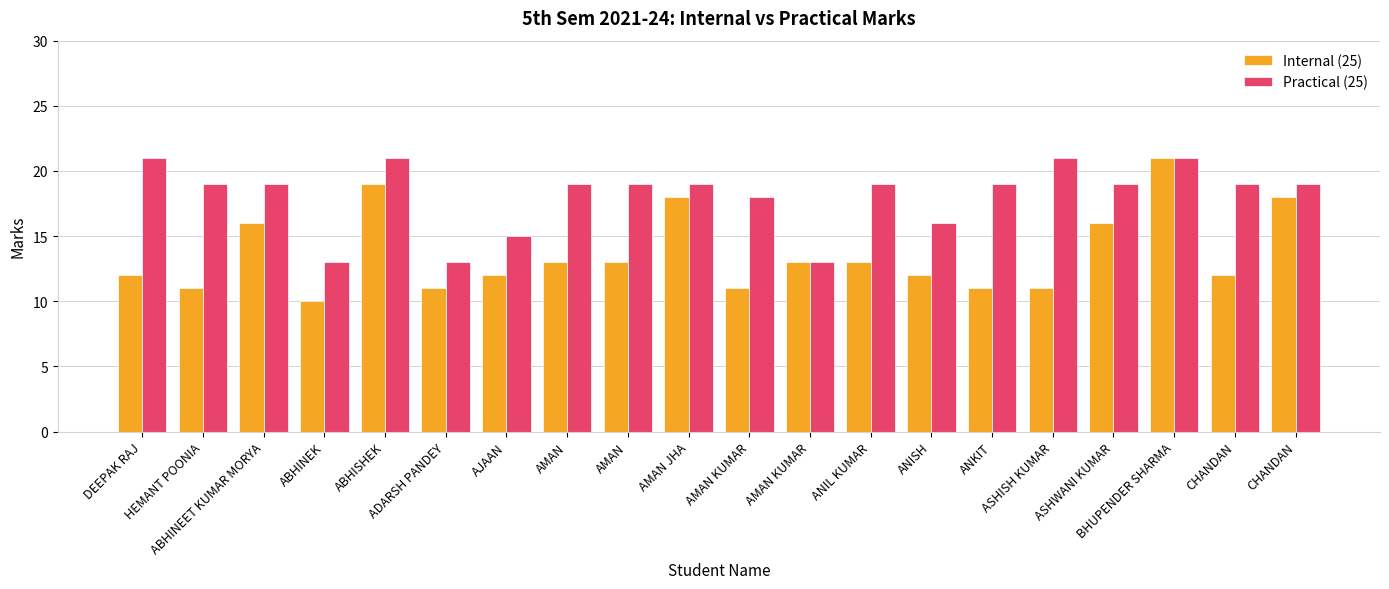

Count the number of categories in the chart.

20